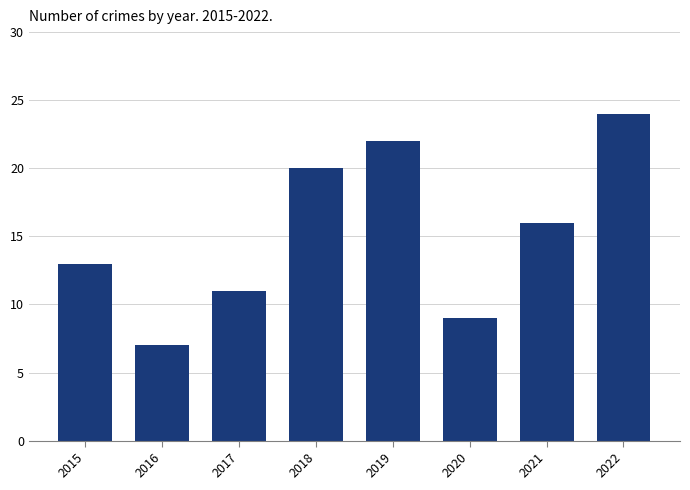

The value at 2019 is 39. True or false?

False